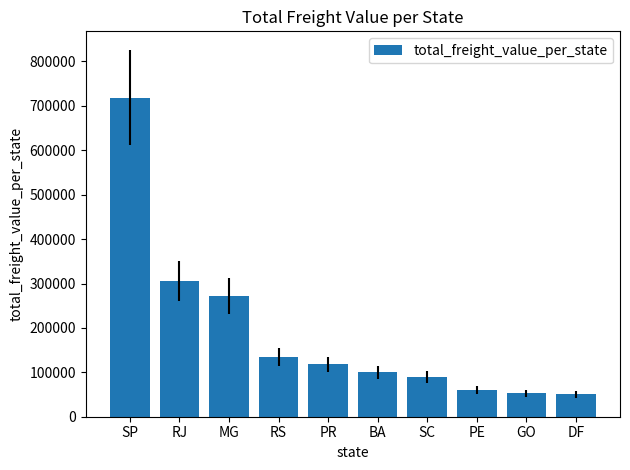

How many distinct data groups are displayed?

1